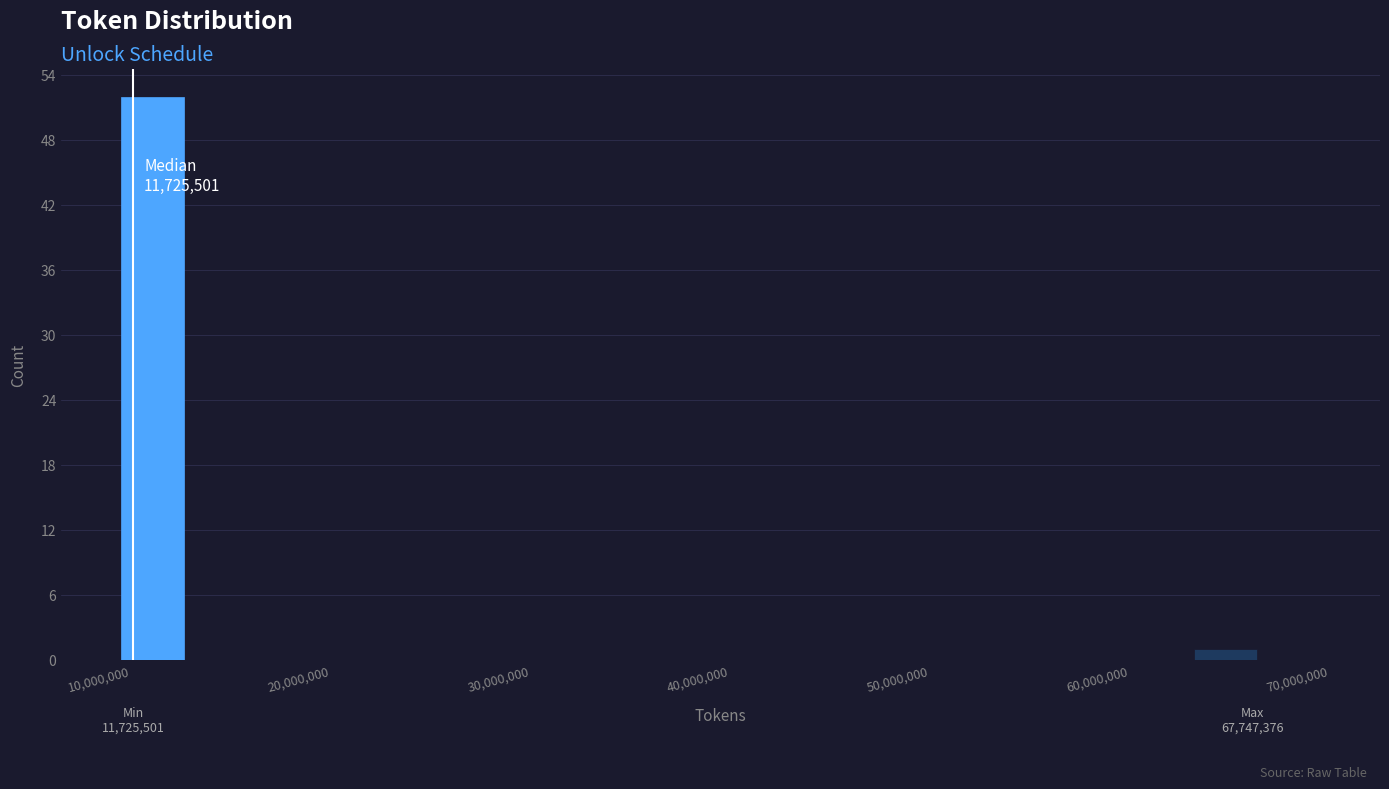

Around what value on the x-axis is the tallest bar? Give the approximate position of its centre, as read against the axis.

13000000